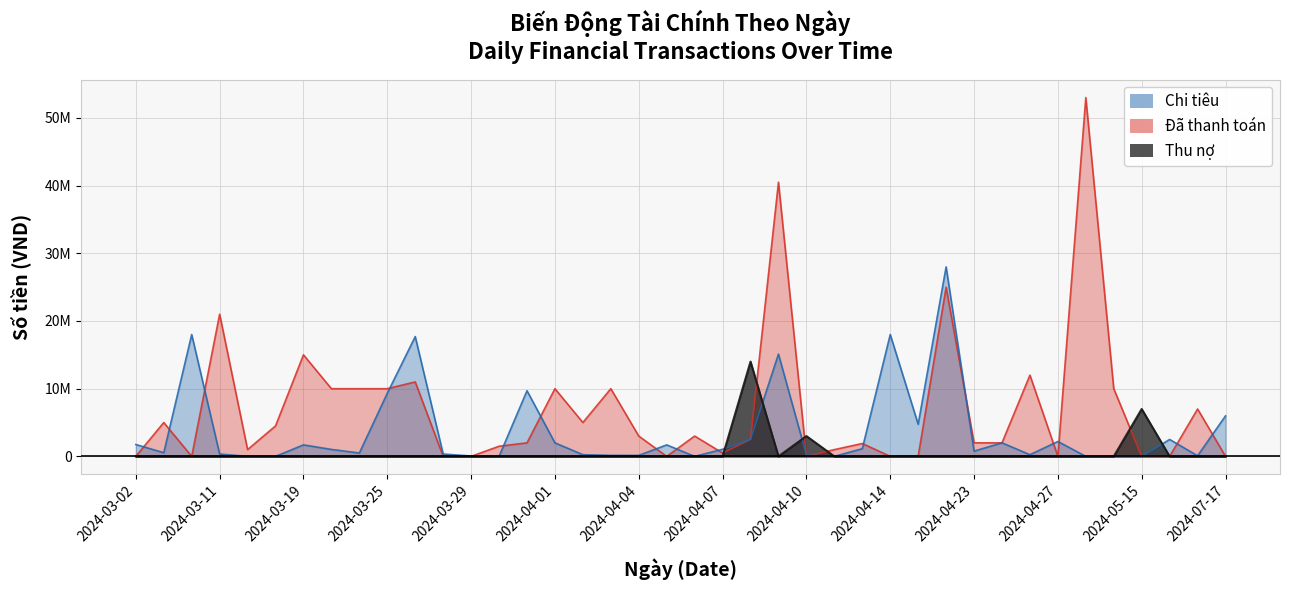

What is the total value across all series at 2024-03-09?

5546000